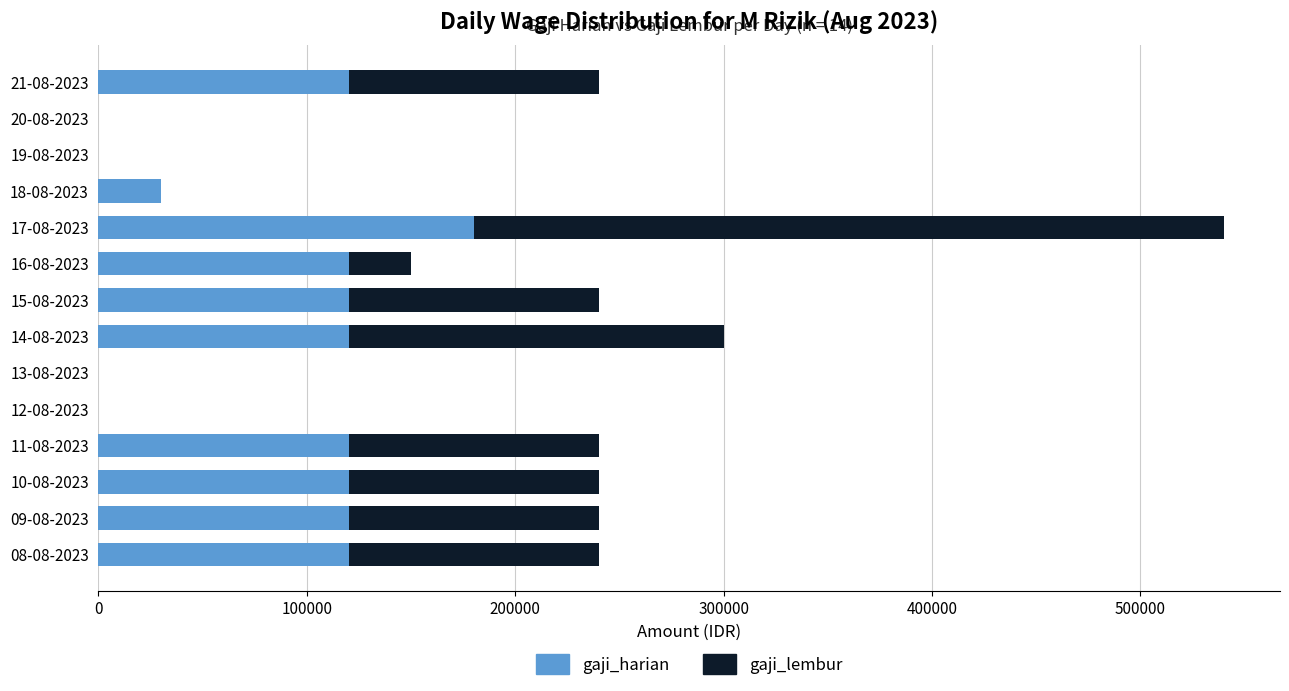

What is the sum of all gaji_harian values?

1170000